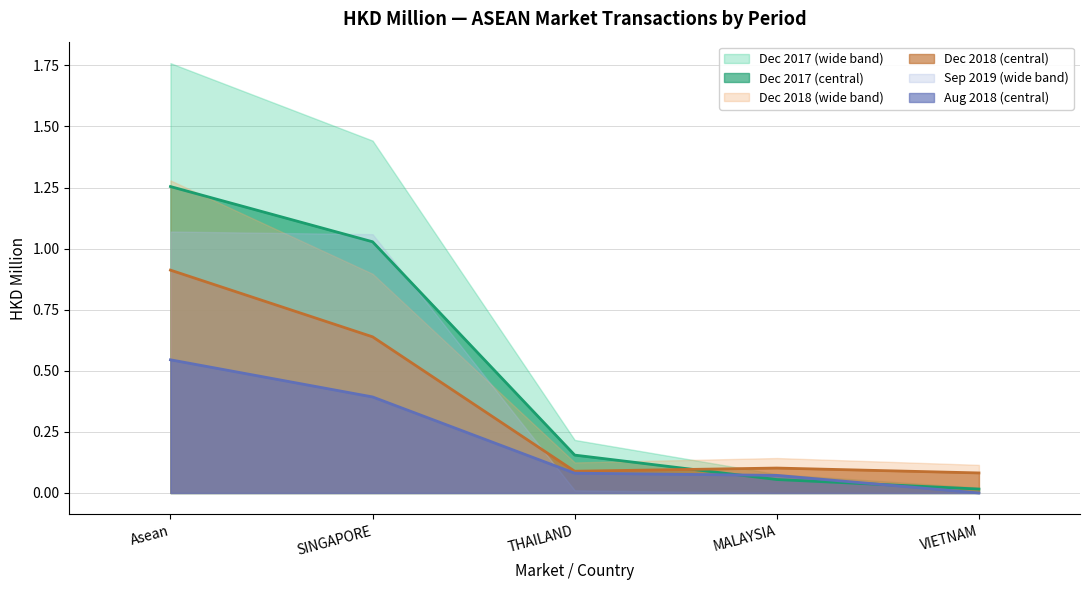

True or false: 201812 has a value of 0.1 at THAILAND.

True